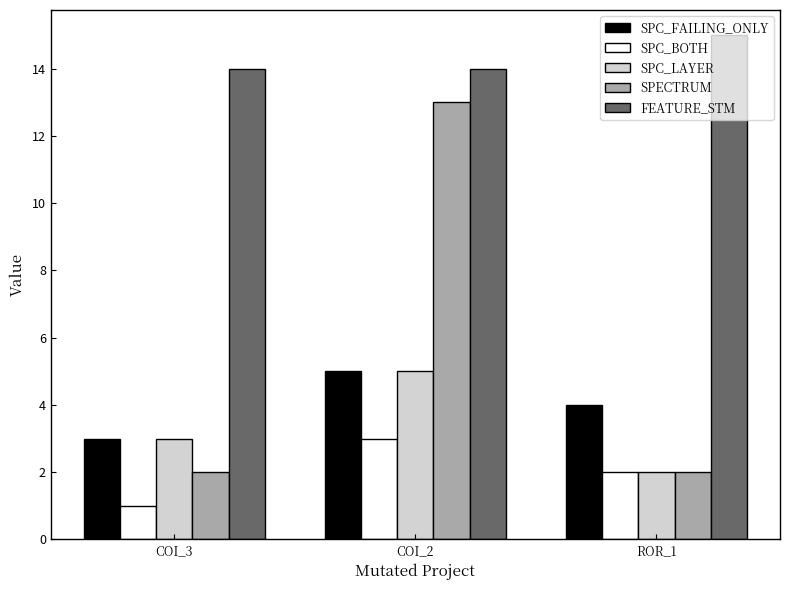

How many FEATURE_STM values are between 14 and 15?

3